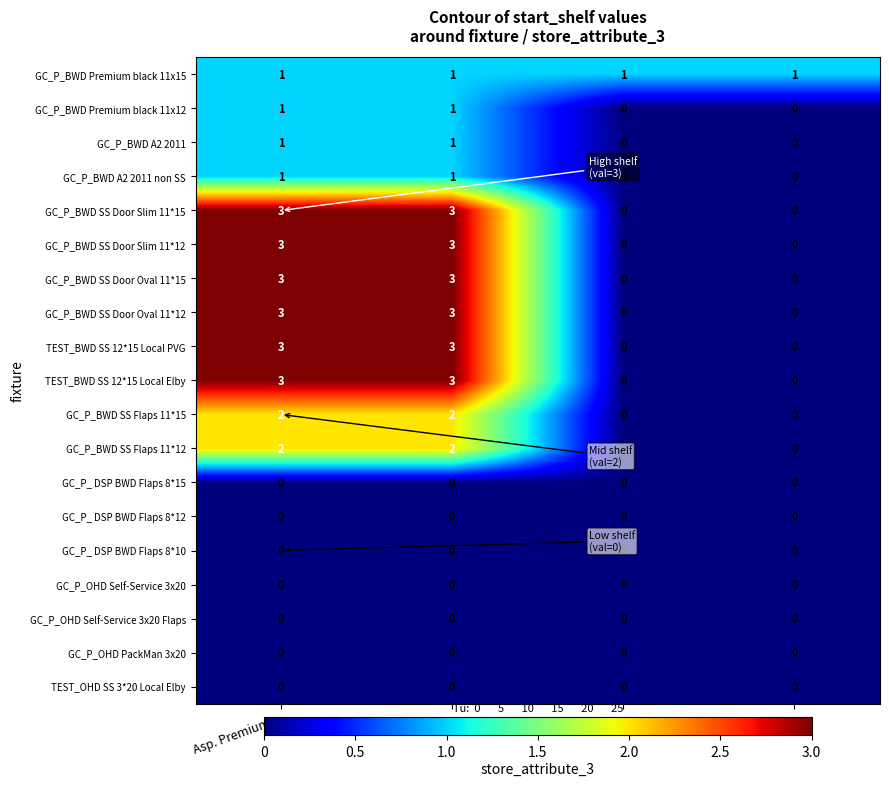

What is the difference between the highest and lowest values at VFM -?

3